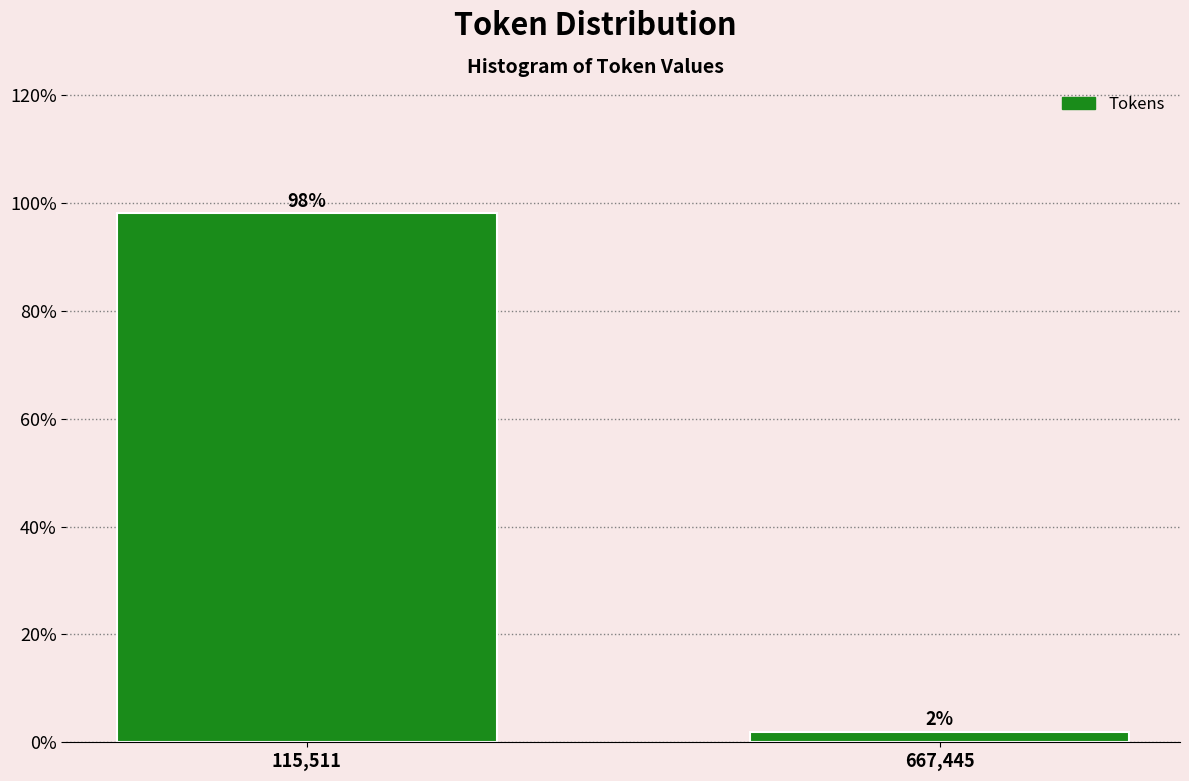

At which category does the chart reach its minimum across all series?

667,445